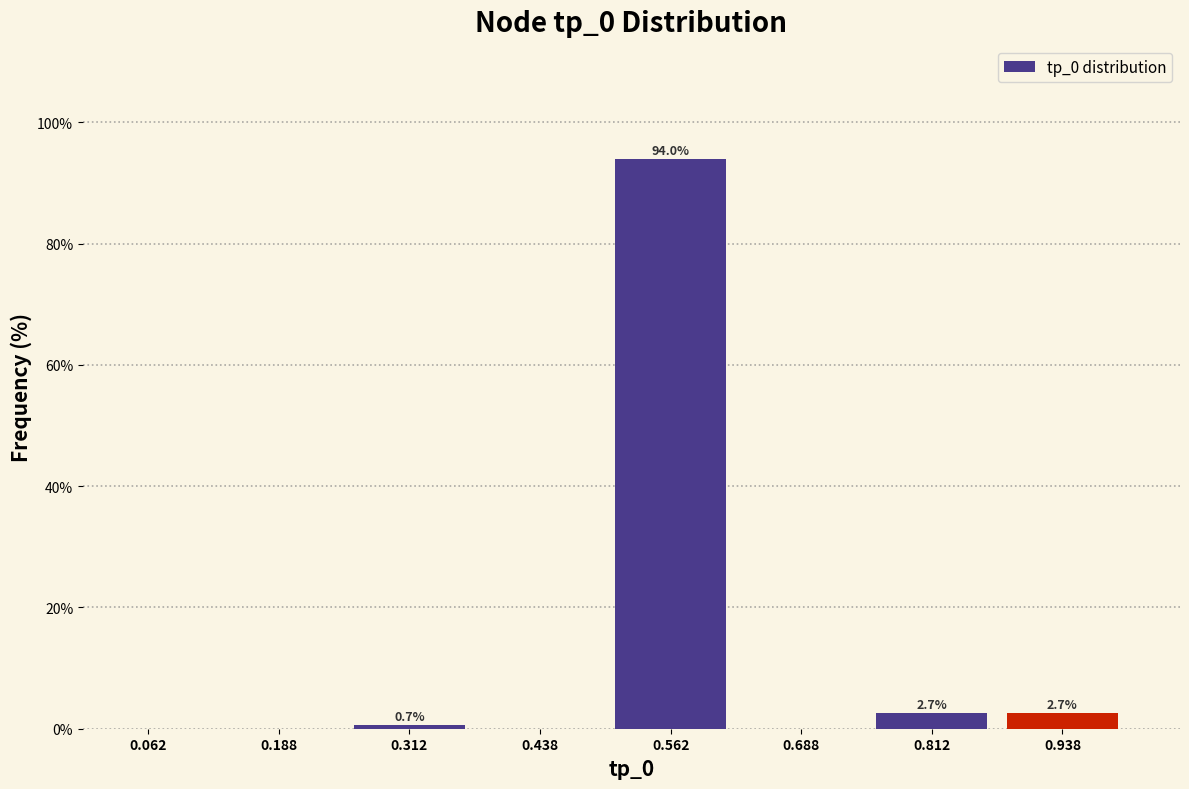

Reading right to left, extract all data points from this chart.

0.938=2.7	0.812=2.7	0.688=0.0	0.562=94.0	0.438=0.0	0.312=0.7	0.188=0.0	0.062=0.0